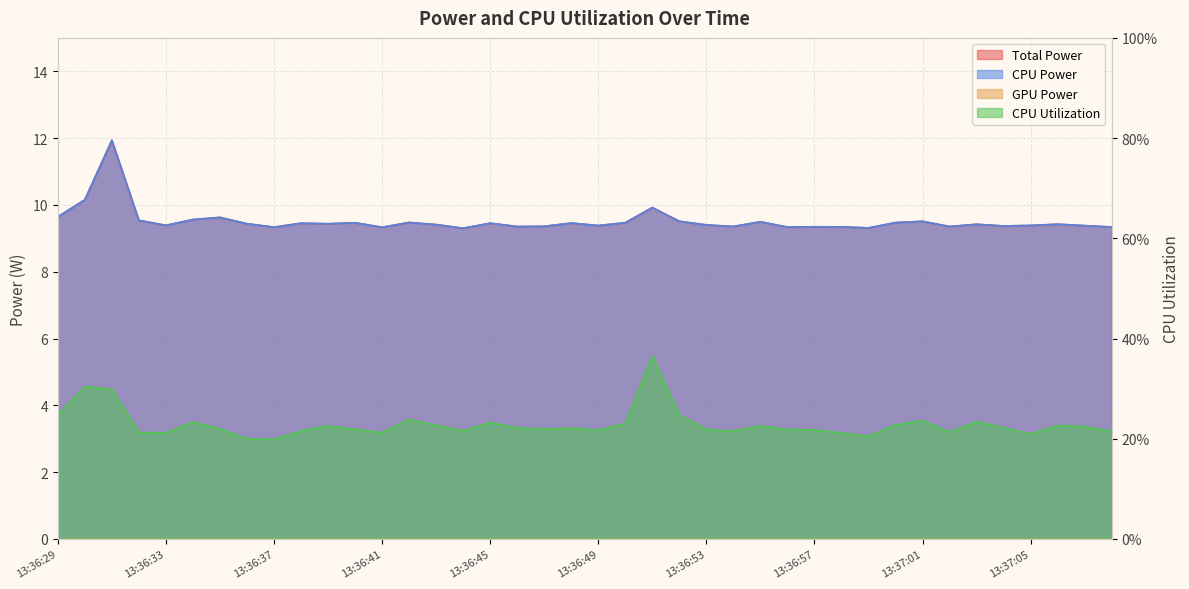

At how many categories does at least one series exceed 1?

40